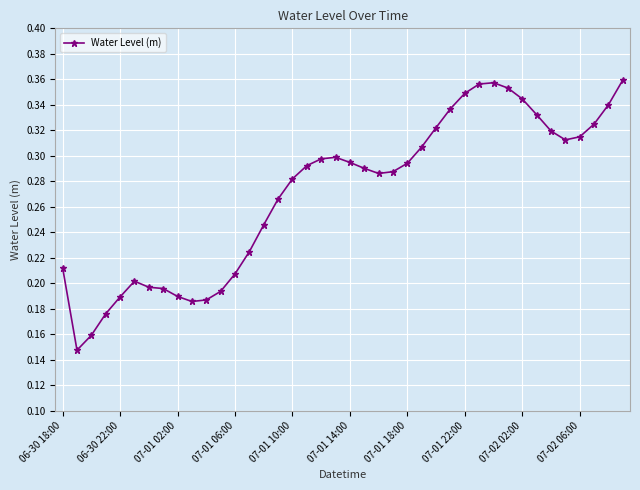

True or false: there are more than 0 points higher than both neighbors.

True